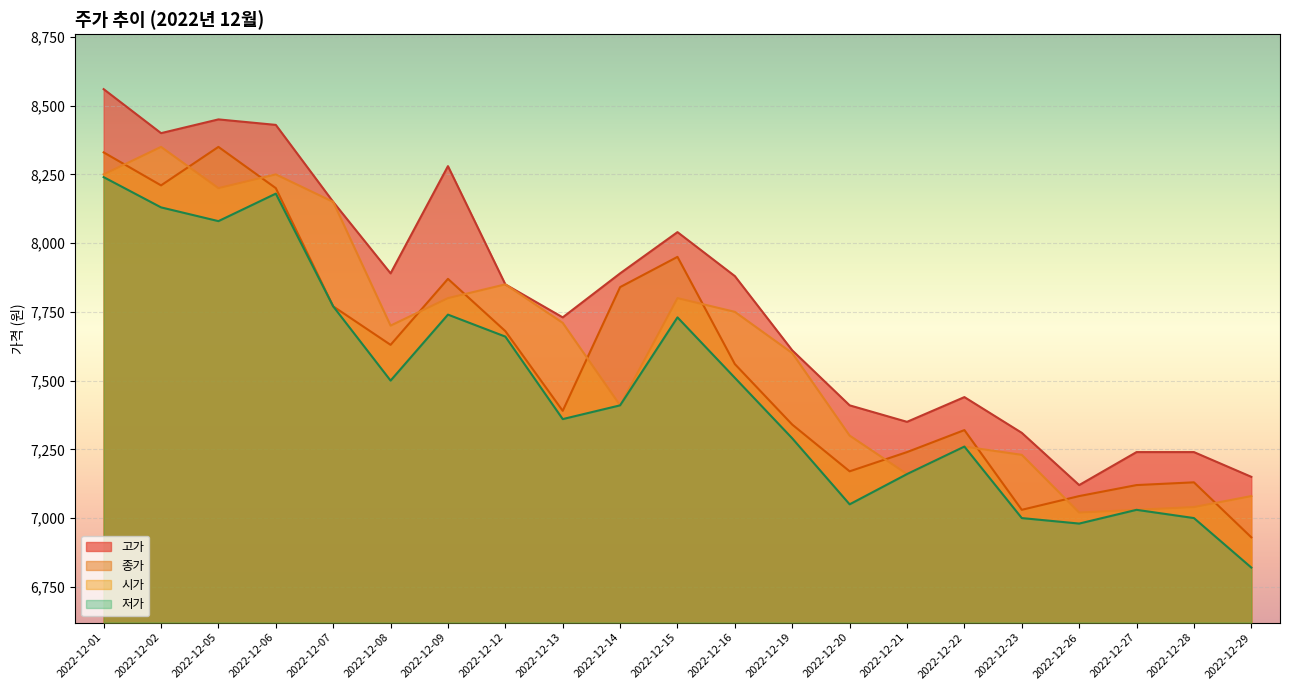

Which series has the largest range (max minus min)?

고가